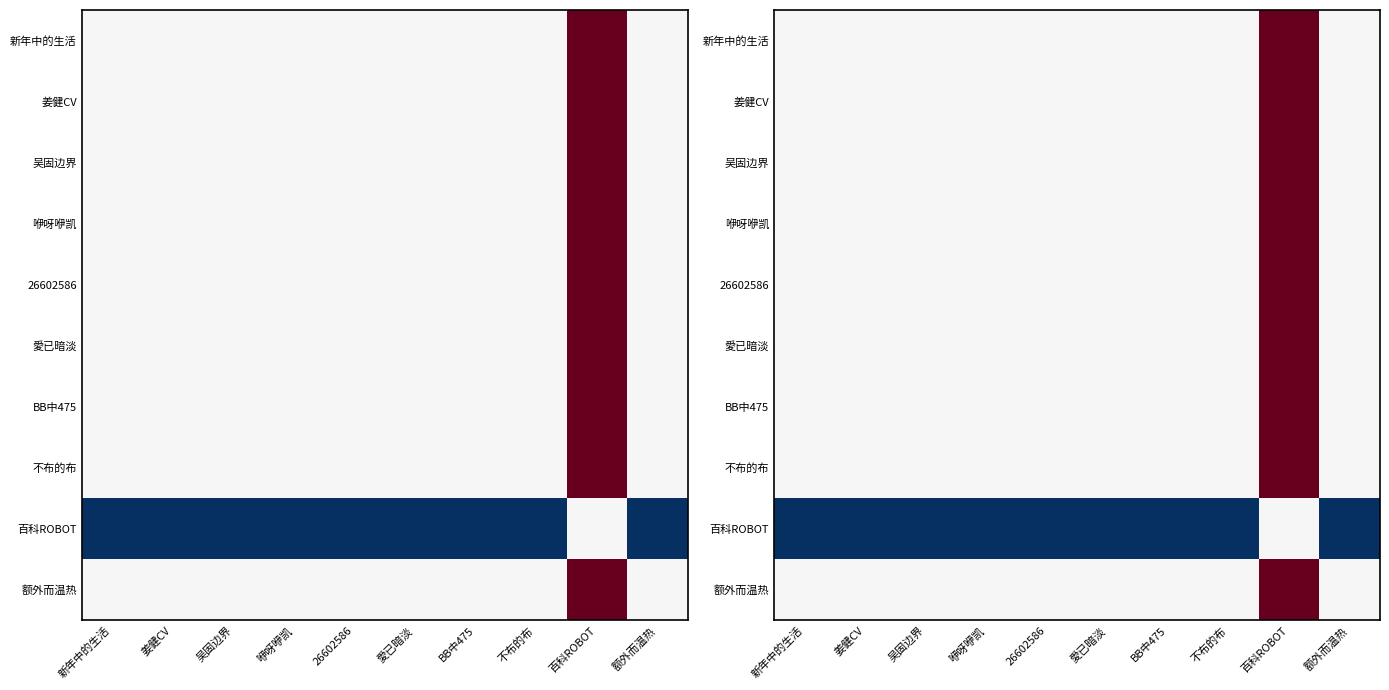

What is the difference between the maximum and minimum values in the 百科ROBOT series?

1